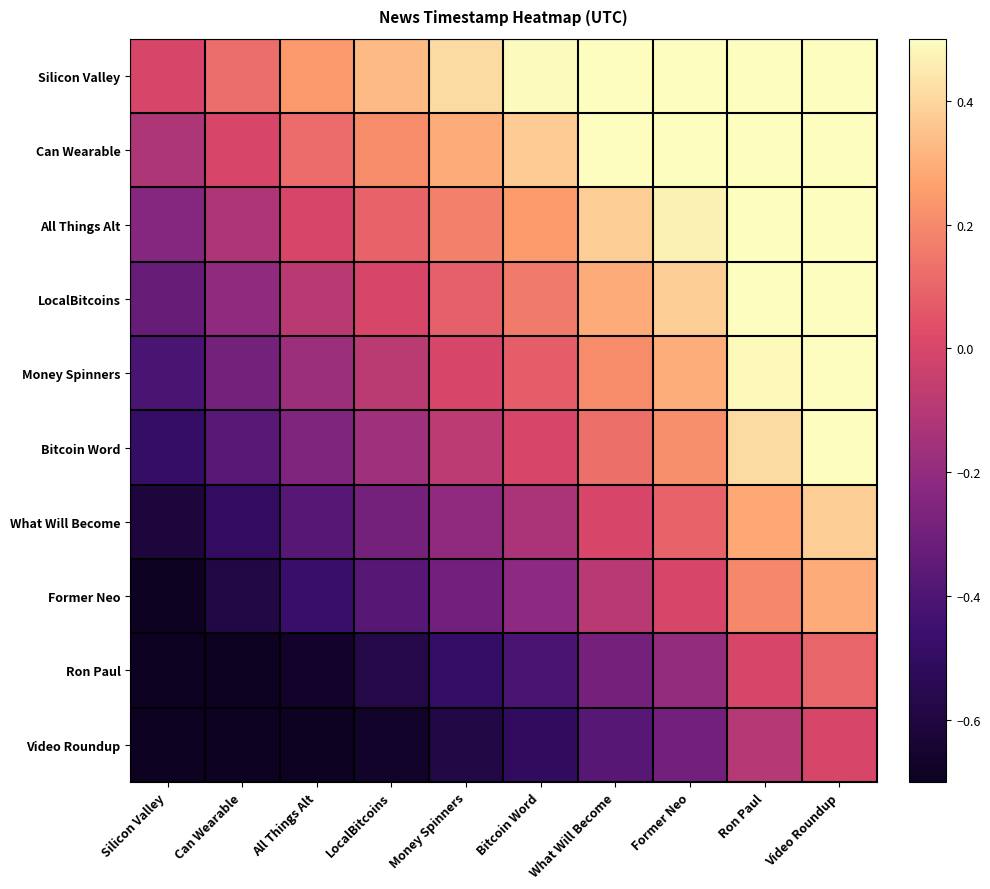

At Bitcoin Word, list the series in order from smallest to largest.

Video Roundup, Ron Paul, Former Neo, What Will Become, Bitcoin Word, Money Spinners, LocalBitcoins, All Things Alt, Can Wearable, Silicon Valley